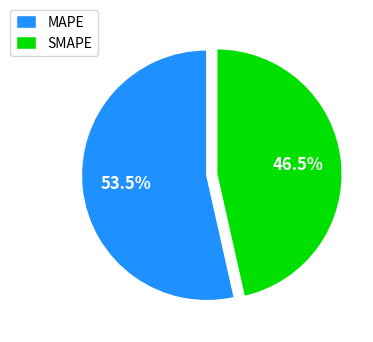

Which slice is the largest?

MAPE